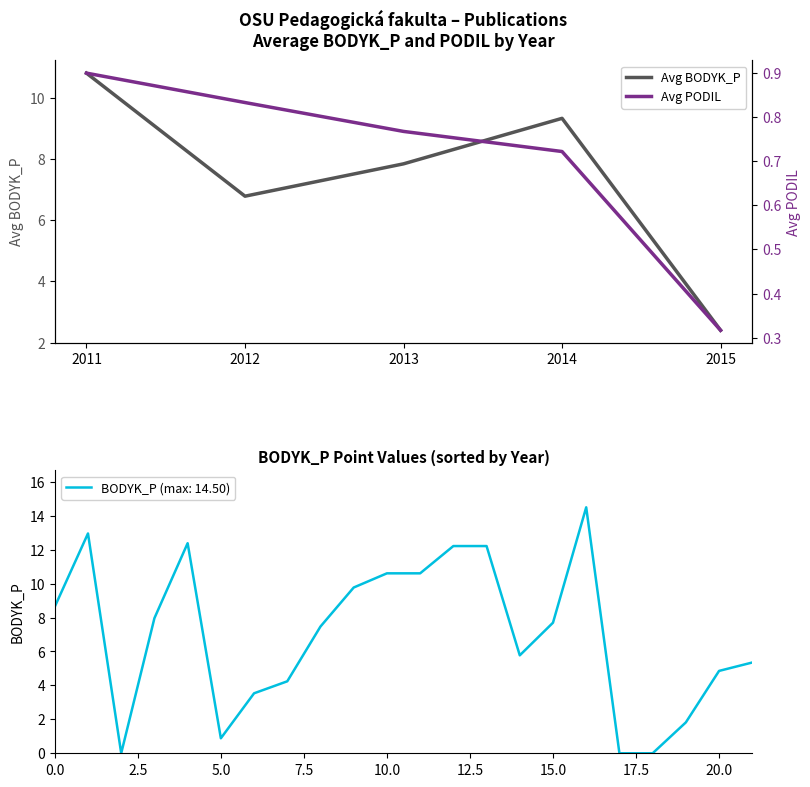

Does the chart have visible grid lines?

No